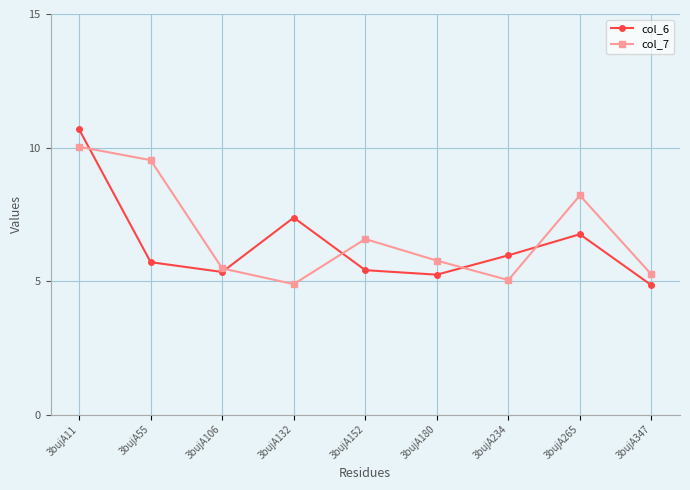

The value of col_6 at 3bujA180 is 5.2. True or false?

True